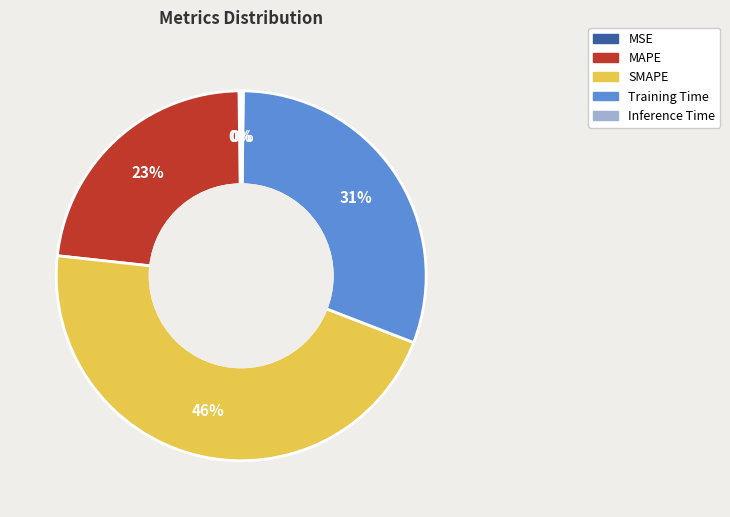

Is the sum of SMAPE and MAPE greater than half?

Yes